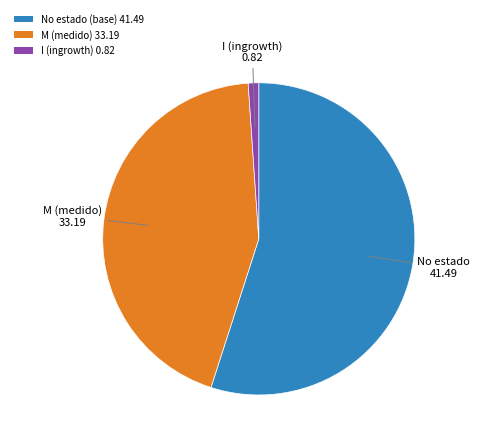

Which category has the smallest portion of the pie?

I (ingrowth) 0.82